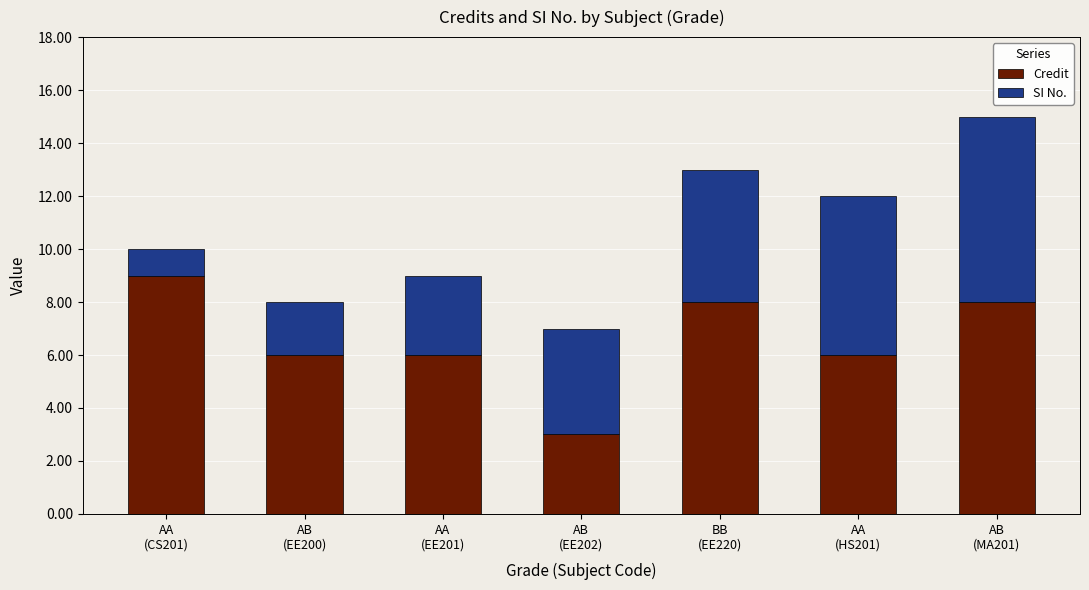

What is the total value across all series at BB
(EE220)?

13